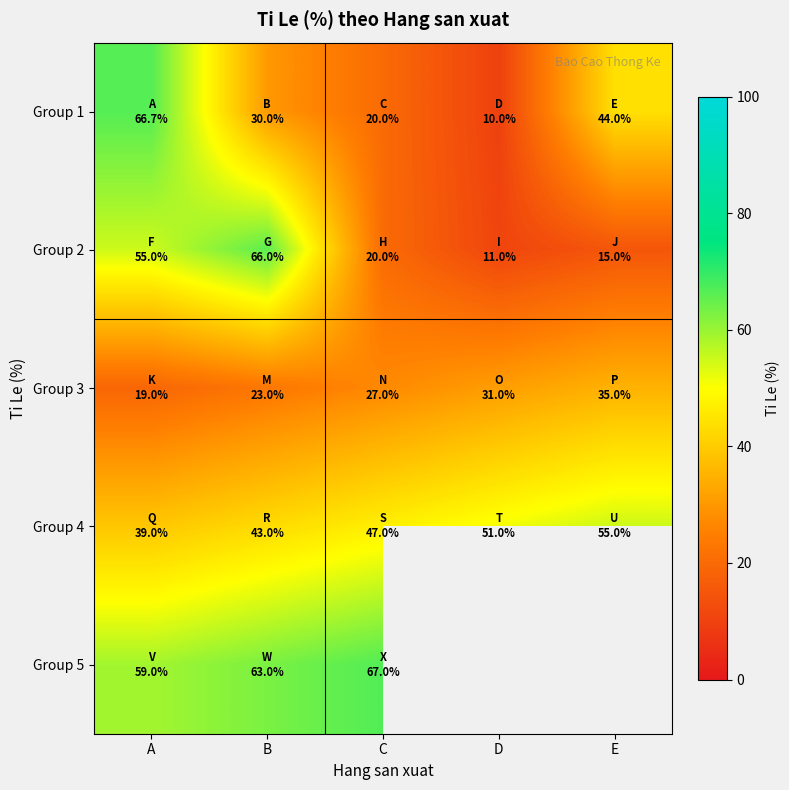

What is the difference between the highest and lowest values at B?

43.0